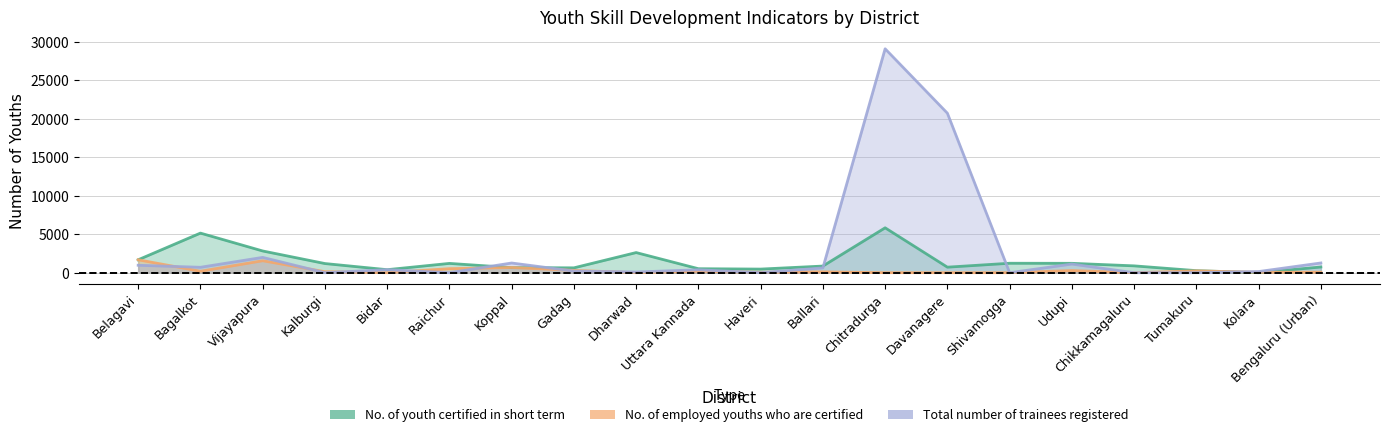

What is the difference between the highest and lowest values at Koppal?

601